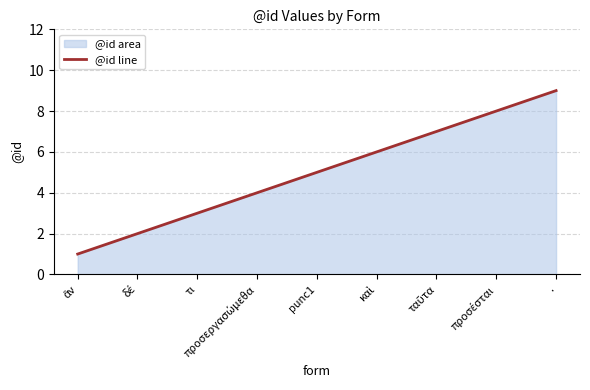

What is the maximum value shown in the chart?

9